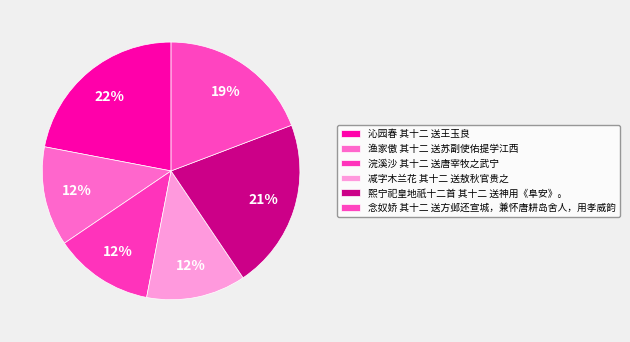

To the nearest percent, what is the combined percentage of 减字木兰花 其十二 送敖秋官贵之 and 沁园春 其十二 送王玉良?

34%